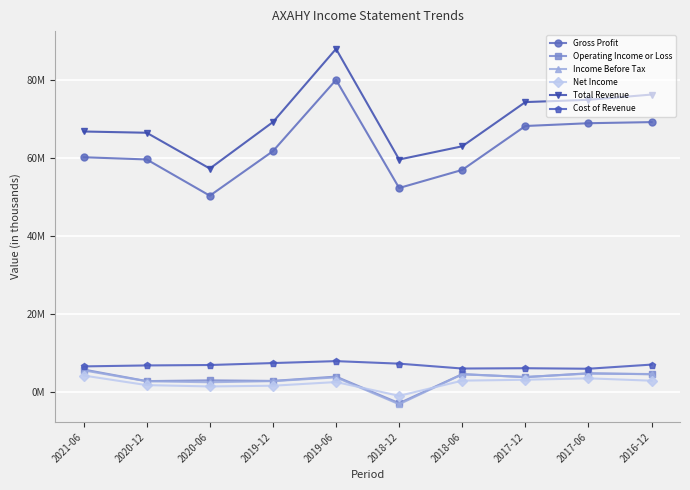

True or false: Cost of Revenue and Operating Income or Loss cross at least once.

False